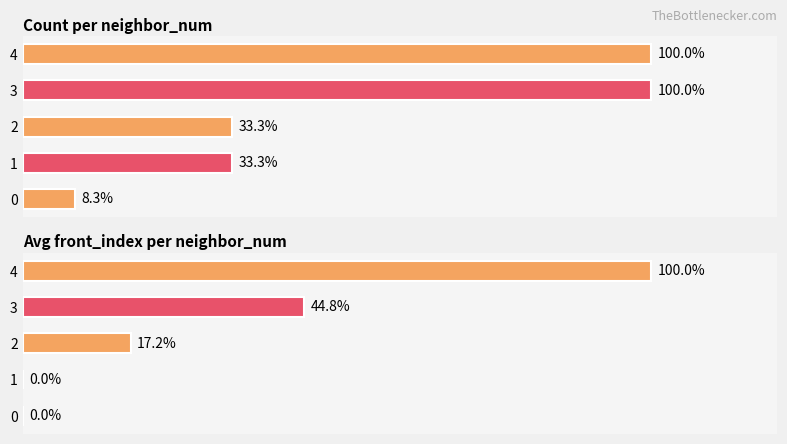

Are the bars grouped side by side (vs. stacked)?

No